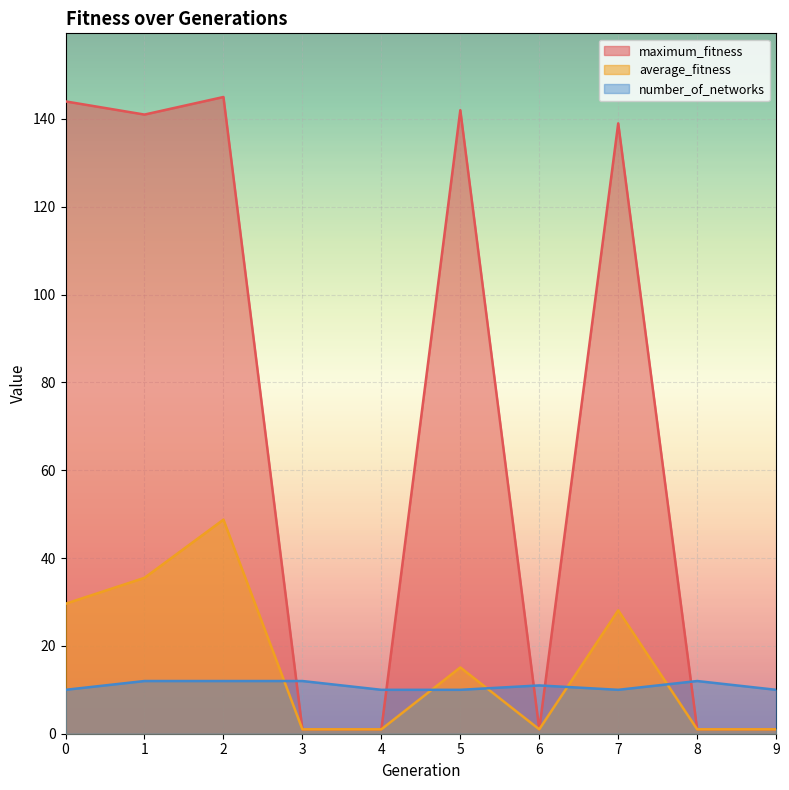

Between which two adjacent categories do number_of_networks and maximum_fitness first intersect?

2 and 3